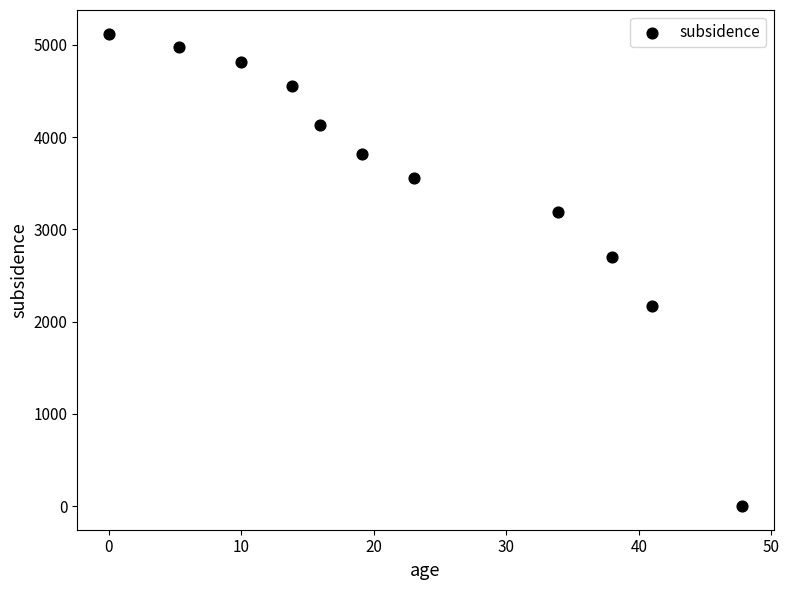

What Y value in the scatter plot is closest to 2561?

2695.6